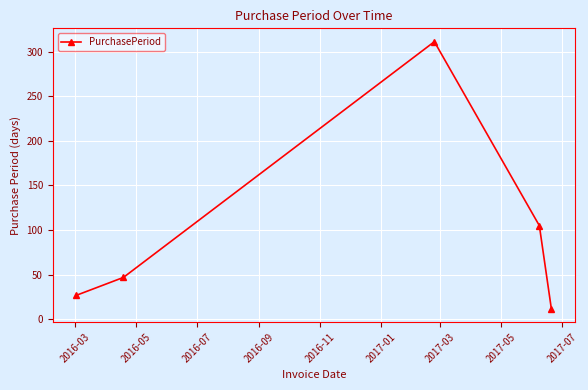

True or false: there are more than 0 points higher than both neighbors.

True